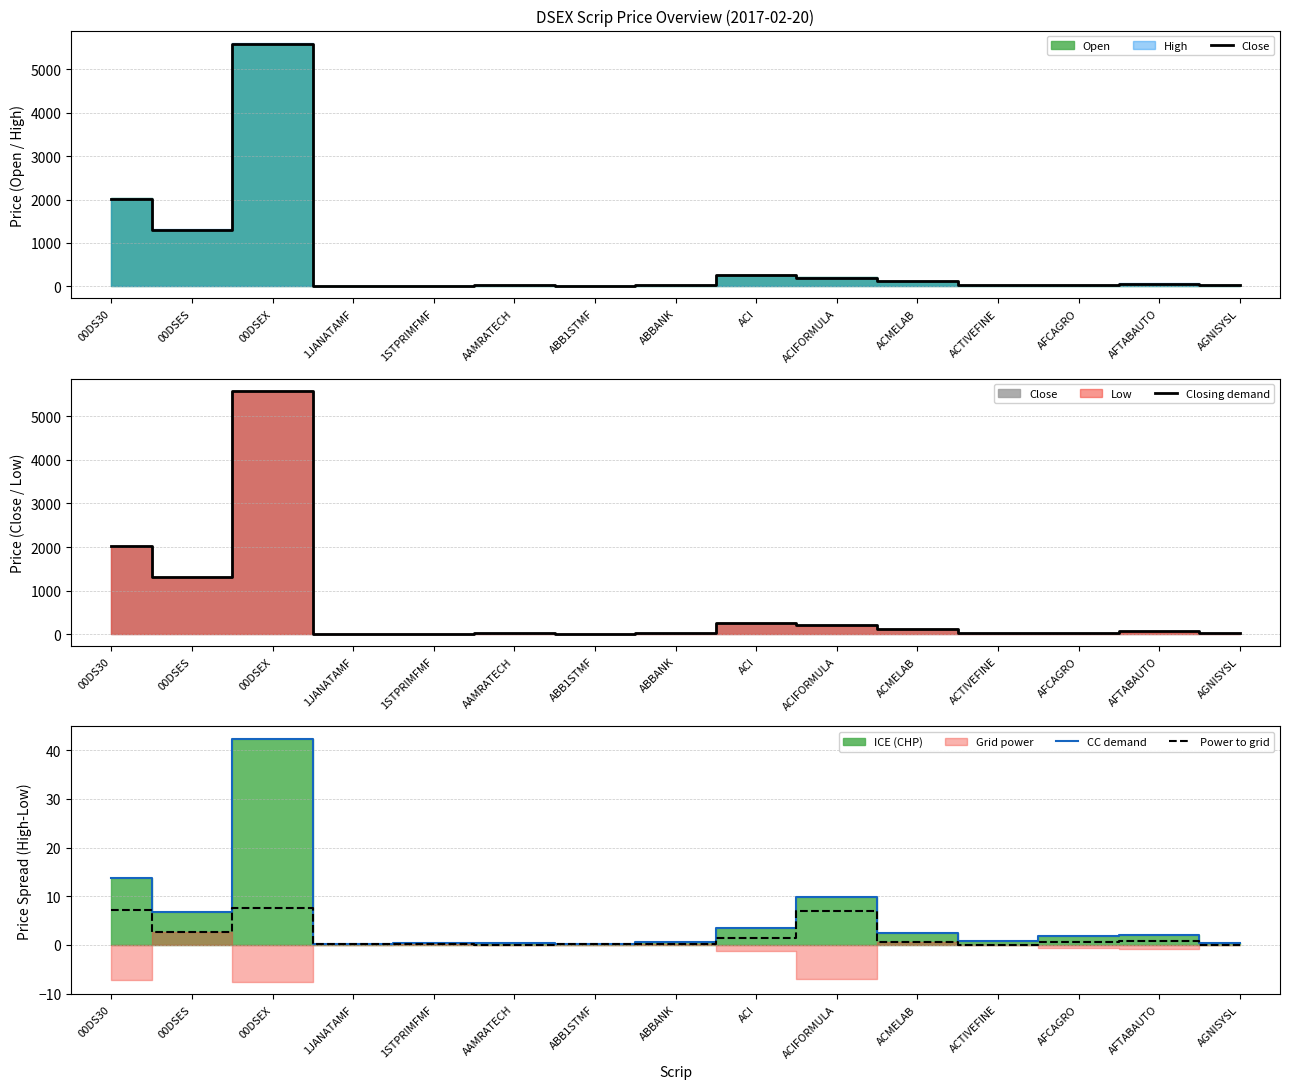

In CC demand, how many points are lower than both neighbors (excluding endpoints)?

4